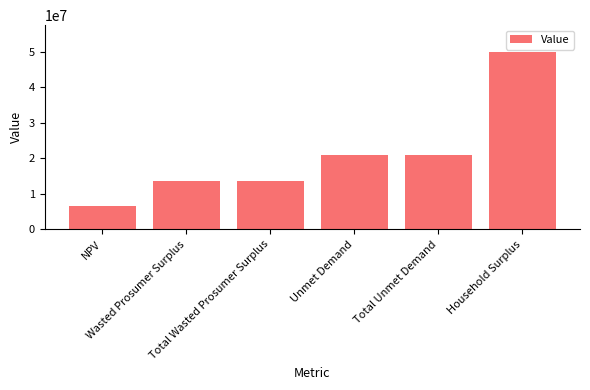

What is the approximate value at Household Surplus?

50067823.8